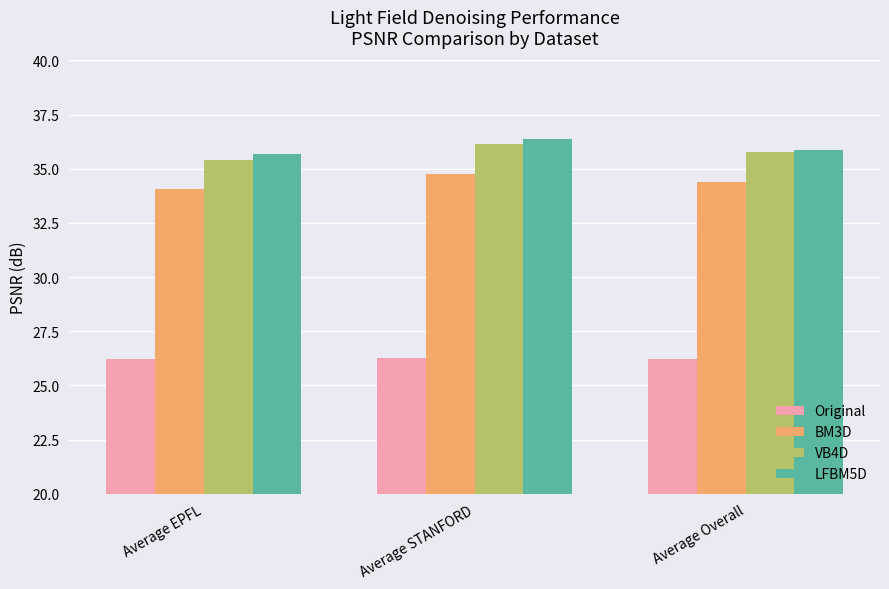

What is the spread (max minus min) of values at Average STANFORD?

10.1